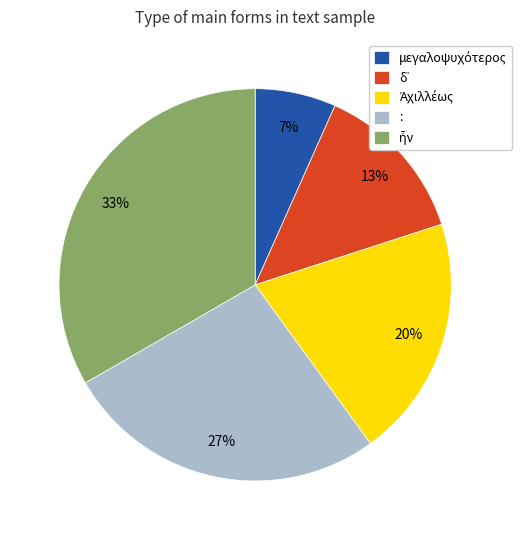

To the nearest percent, what is the average slice percentage?

20%